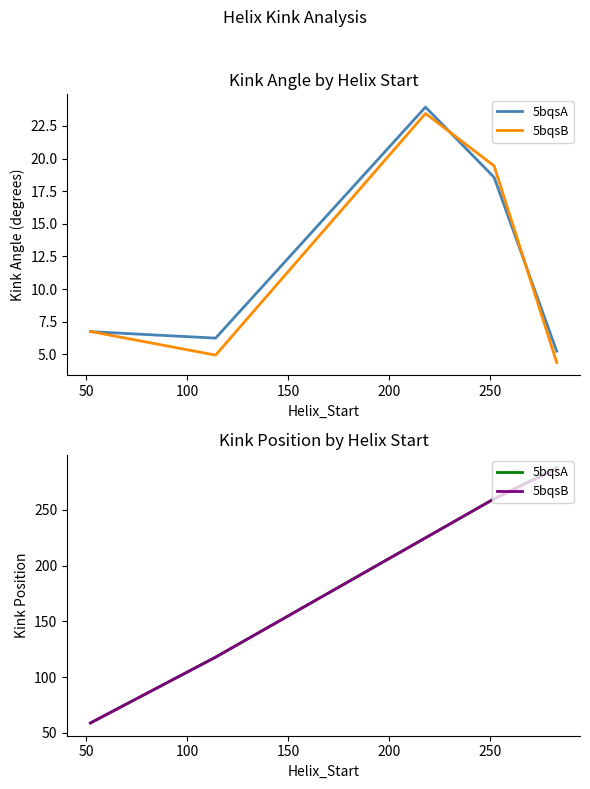

What is the value of the 5bqsB point at the 5th from the left?

287